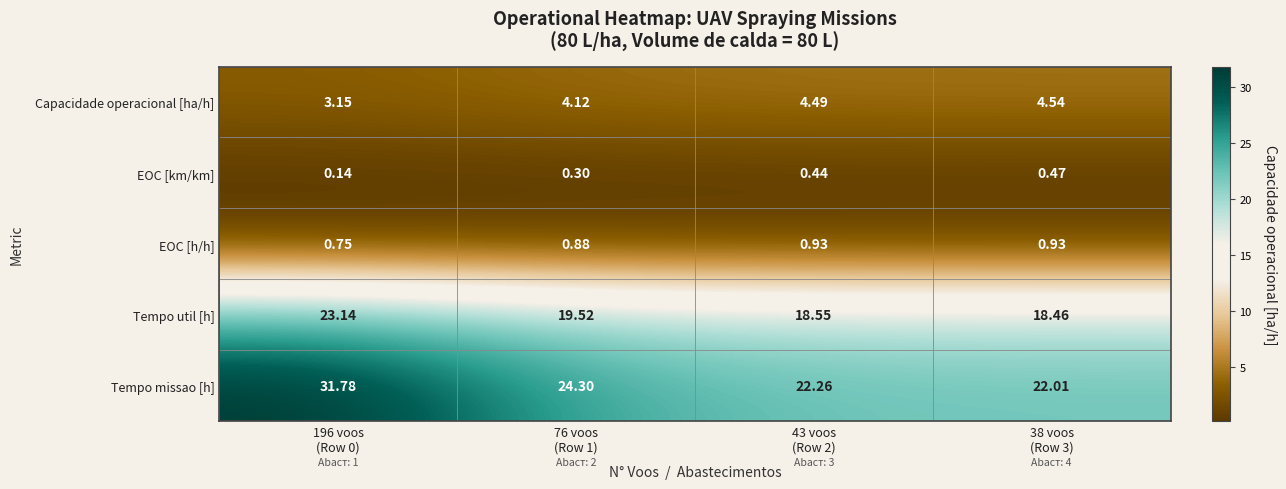

Which series has the widest spread of values?

Tempo missao [h]